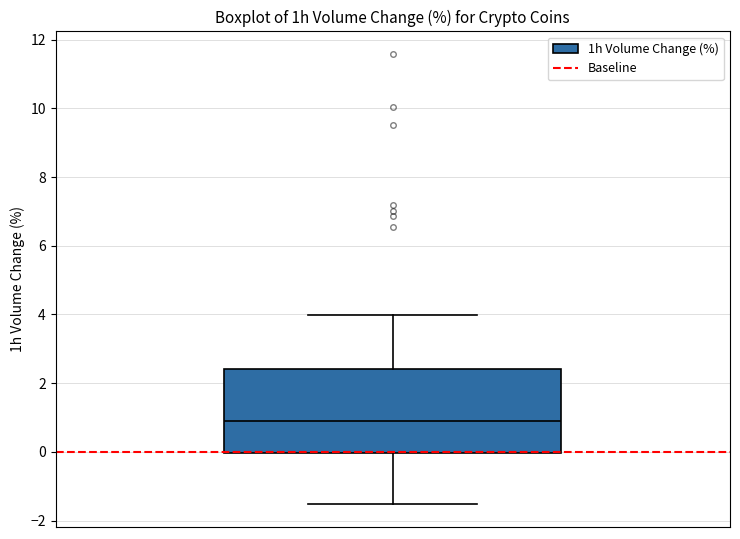

Read this box plot against the y-axis: the position of the median line, the range covered by the box, and the ends of both whiskers. The values are not printed on the chart, so give them approximately, as read against the axis.

median 1.0, box 0.0 to 2.4, whiskers -1.6 to 4.0